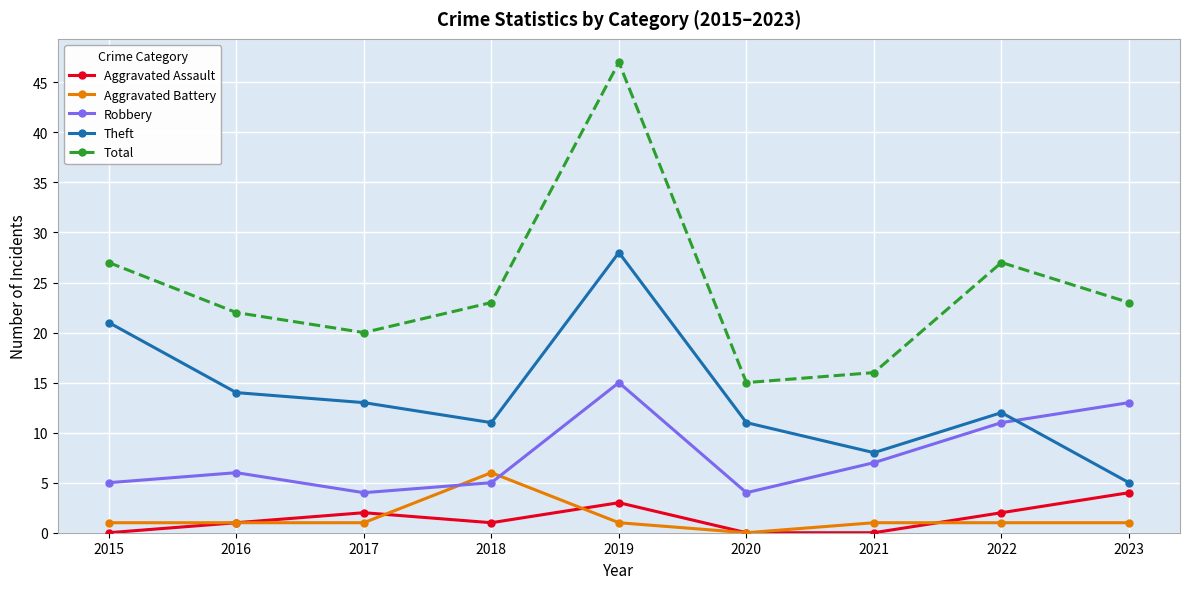

Does the chart display data point markers on the line(s)?

Yes